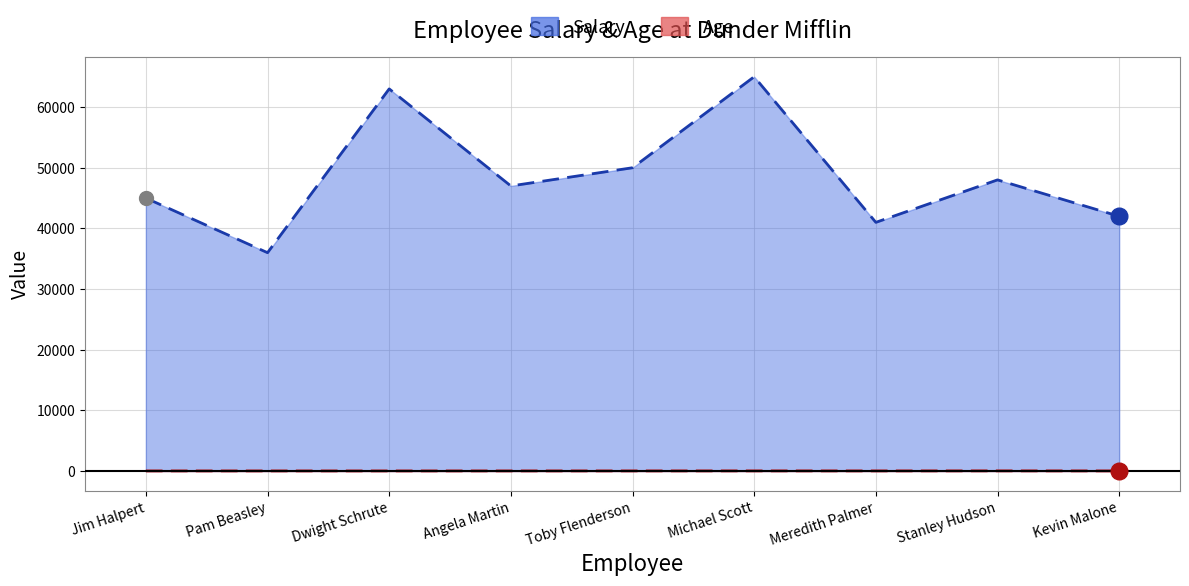

What is the sum of the Age values at Pam Beasley and Toby Flenderson?

62